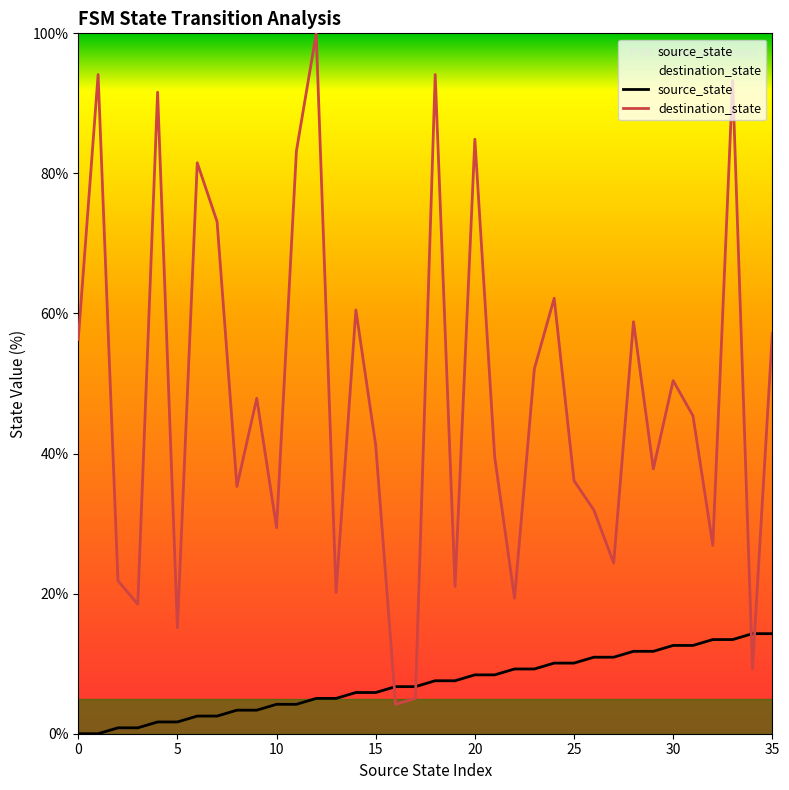

What are all the series names shown in the legend?

source_state, destination_state